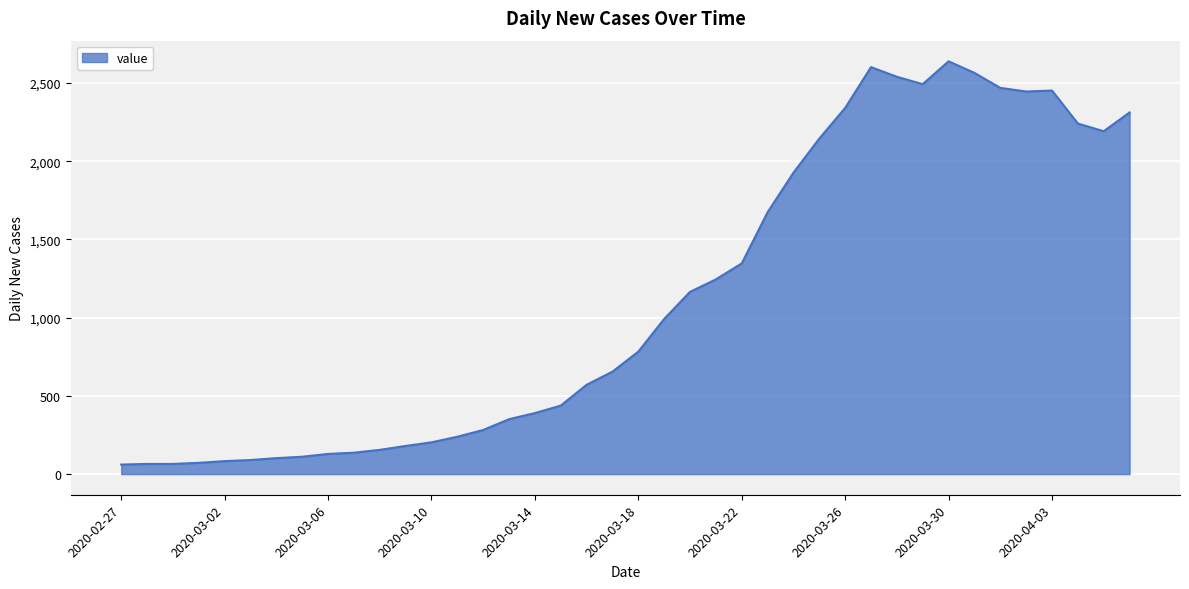

What is the greatest value displayed?

2639